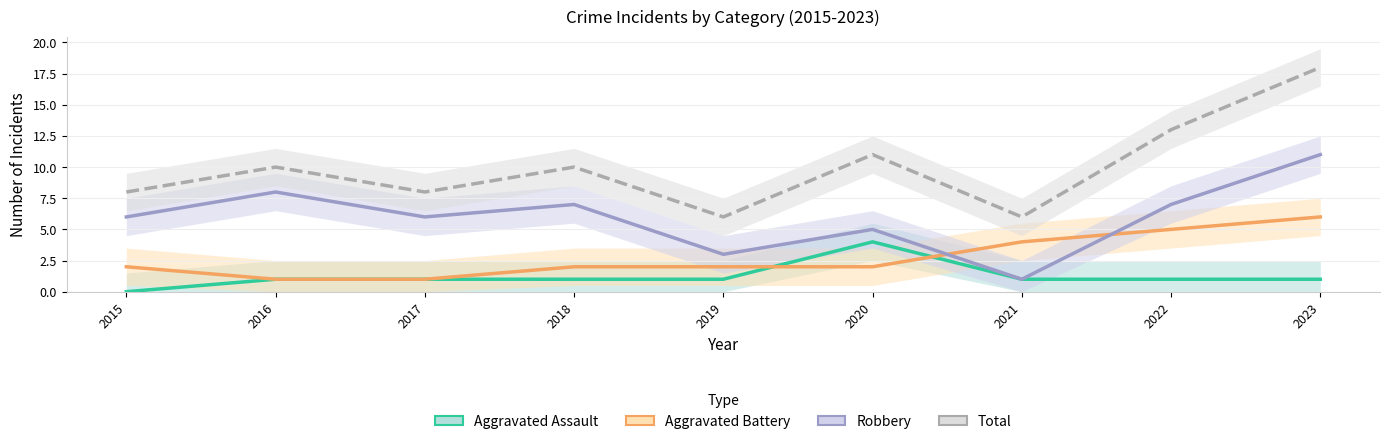

Which series has the largest total across all categories?

Total